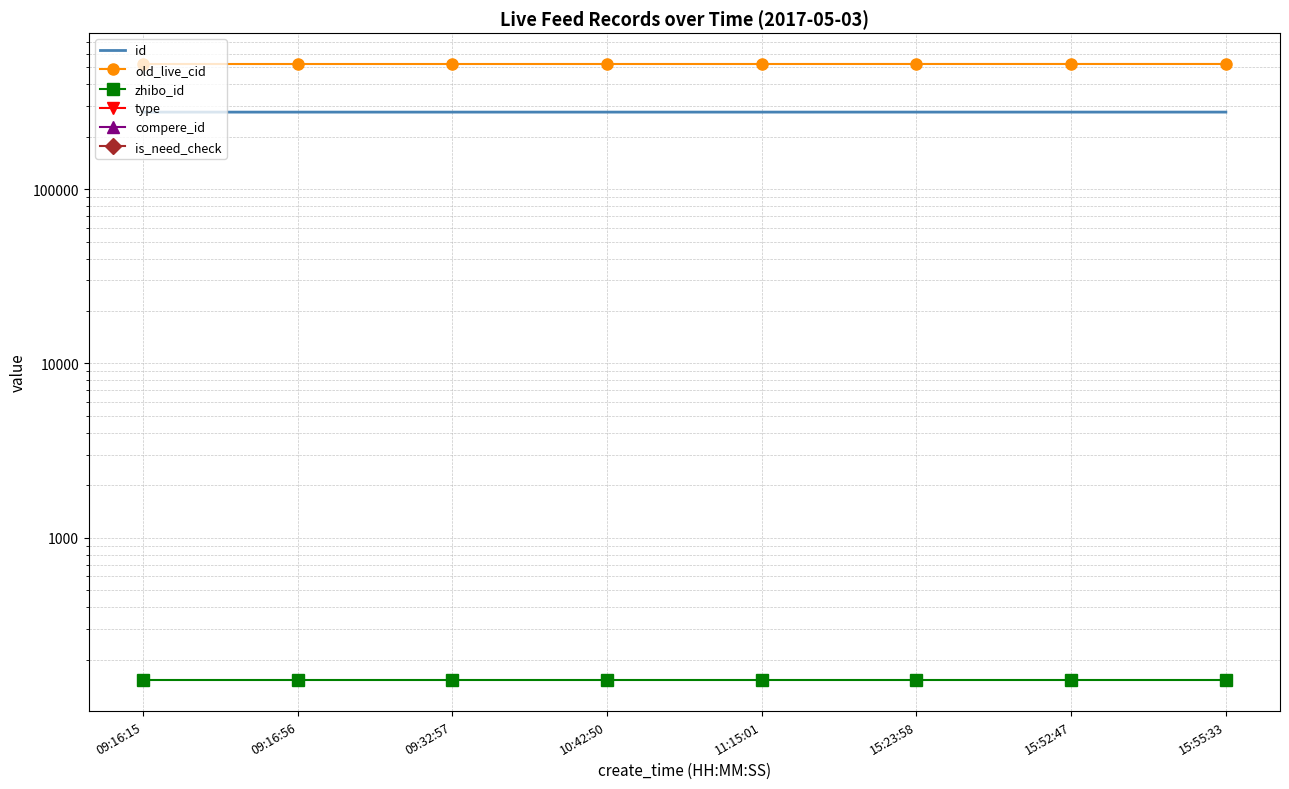

The value of old_live_cid at 15:55:33 is 522994. True or false?

True